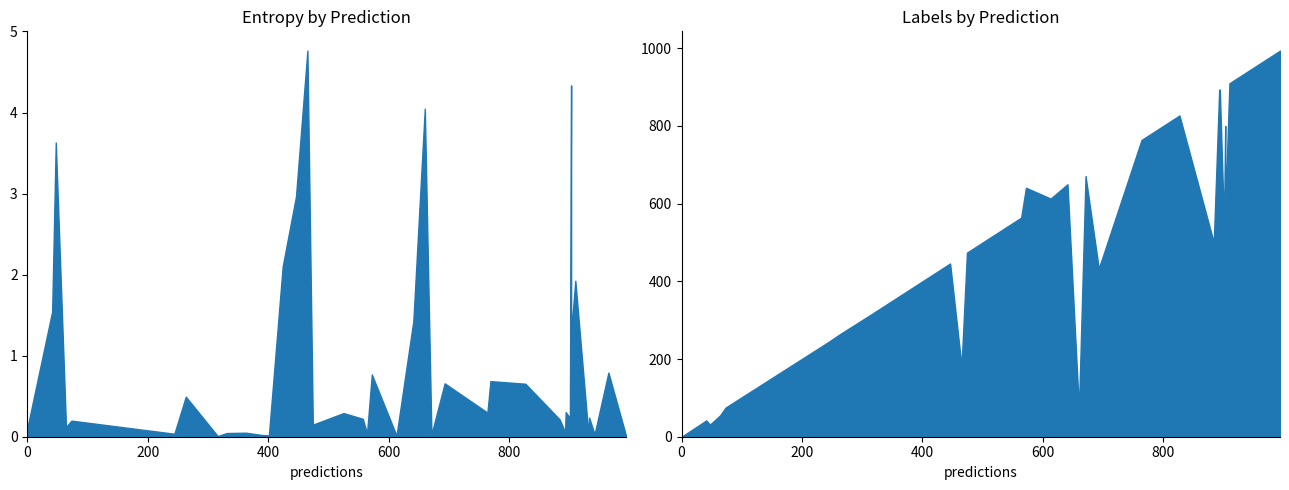

What is the highest value of the entropys series?

4.8